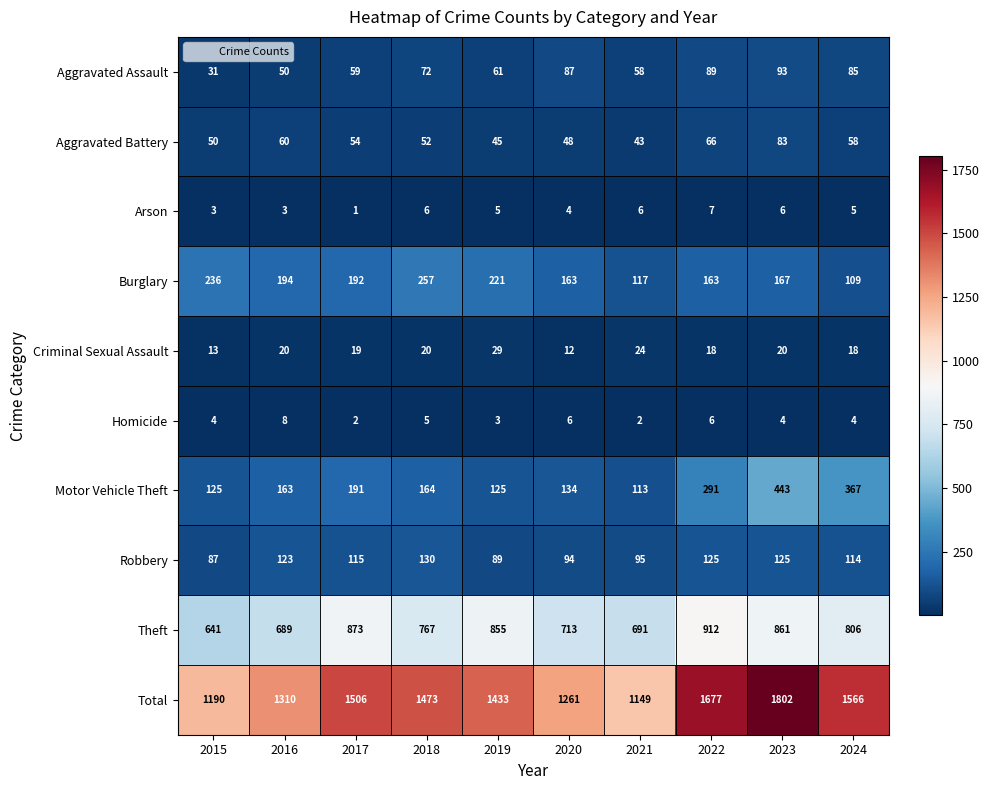

At which category is the sum across all series the highest?

2023